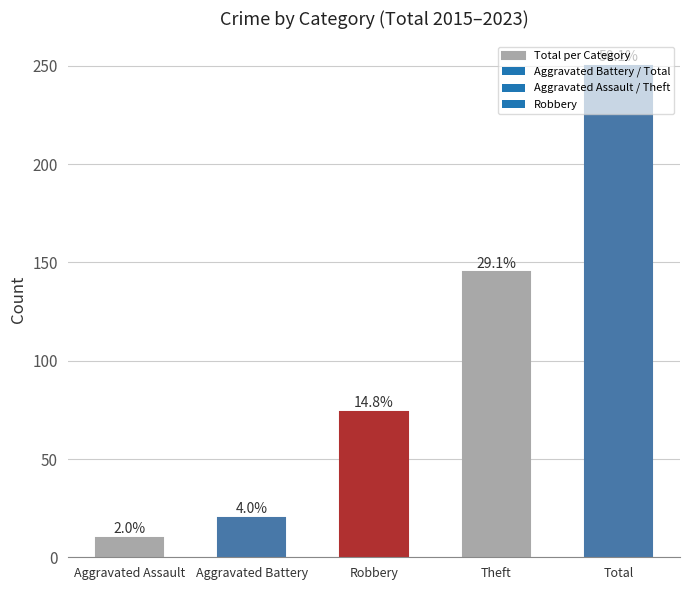

How many bars are there in total?

5